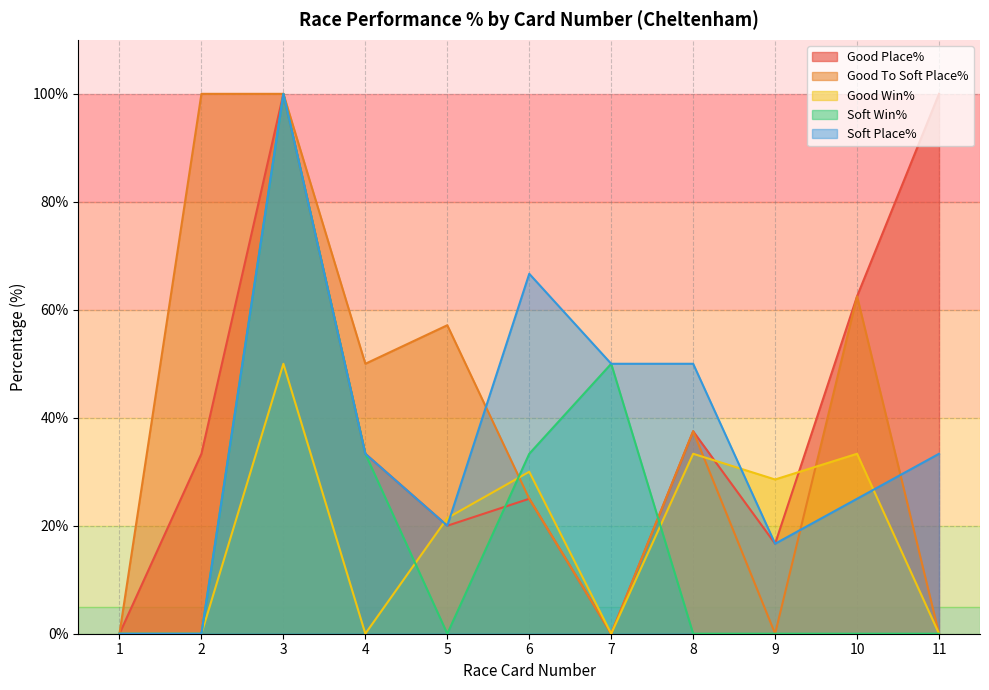

At which category does Soft Place% reach its first local valley?

5